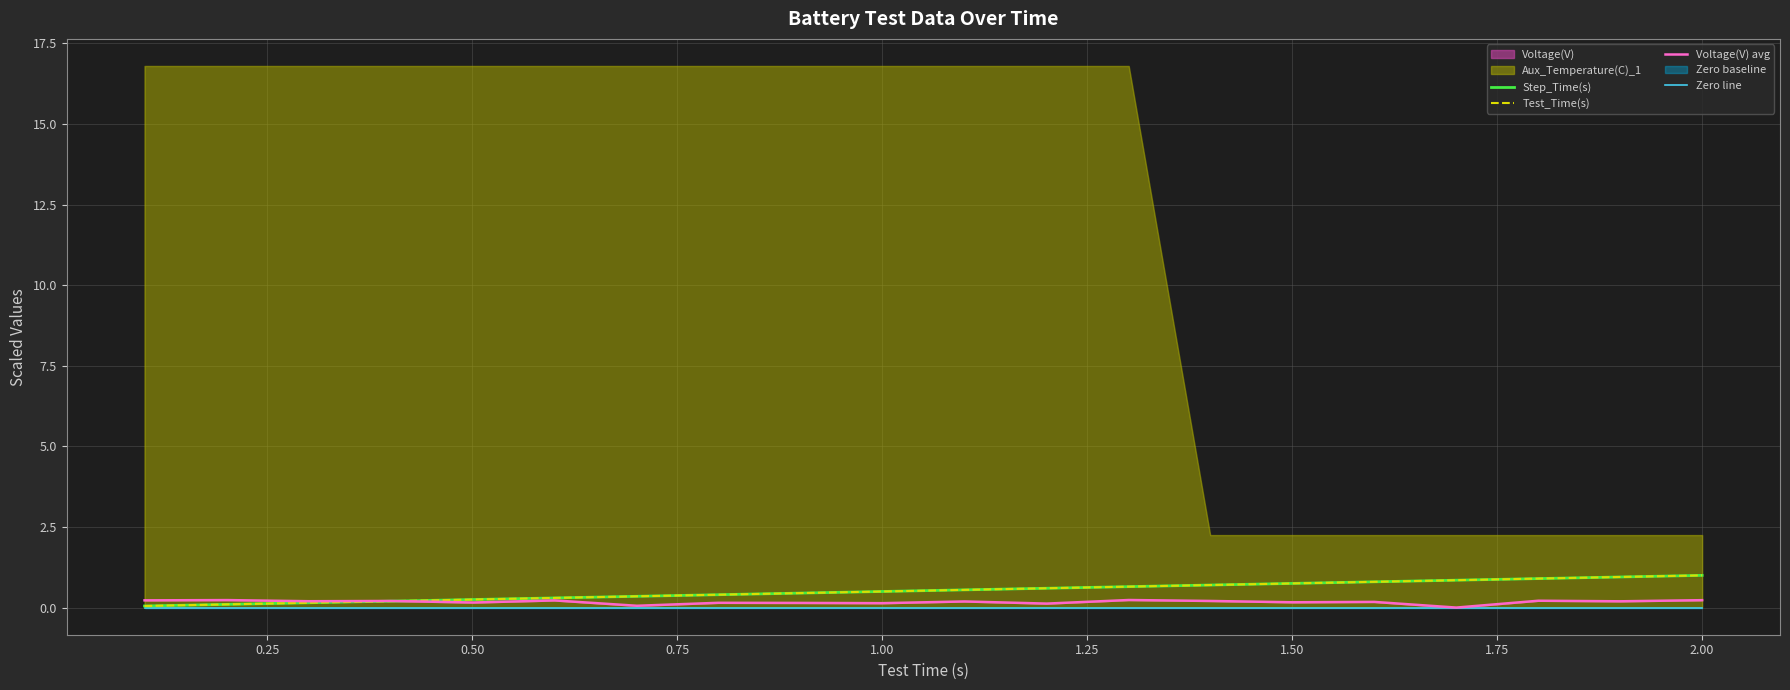

True or false: Test_Time(s) and Zero line intersect in this chart.

False